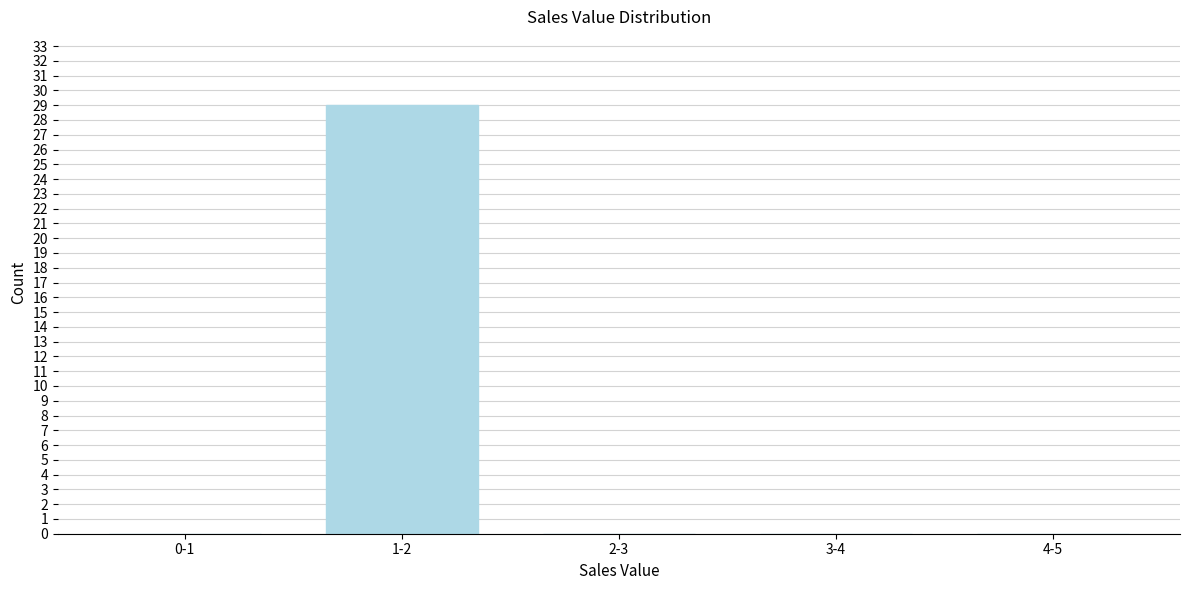

Reading left to right, transcribe all the data shown in this chart.

0-1=0	1-2=29	2-3=0	3-4=0	4-5=0